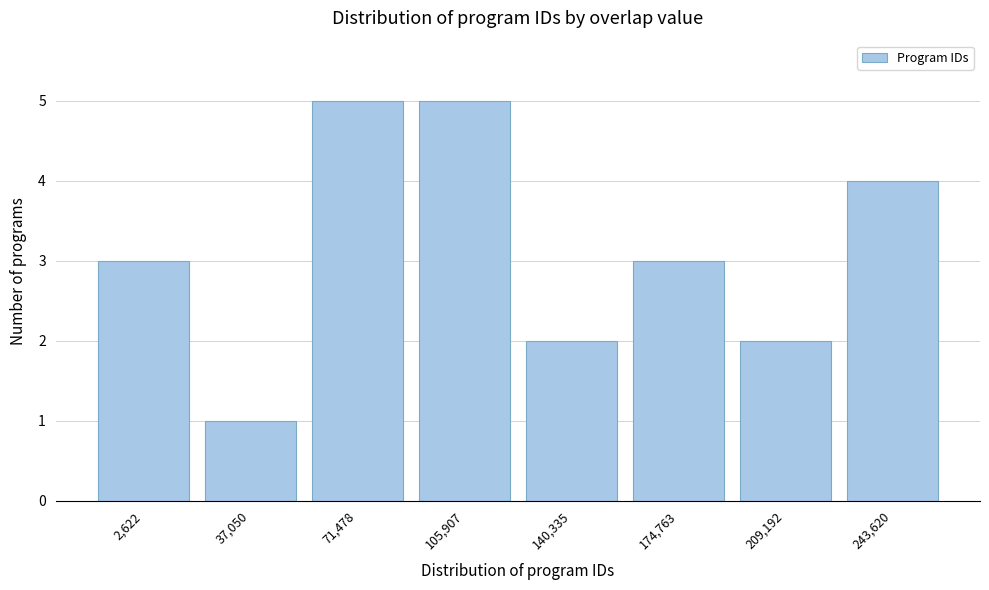

Reading left to right, transcribe all the data shown in this chart.

2,622=3	37,050=1	71,478=5	105,907=5	140,335=2	174,763=3	209,192=2	243,620=4